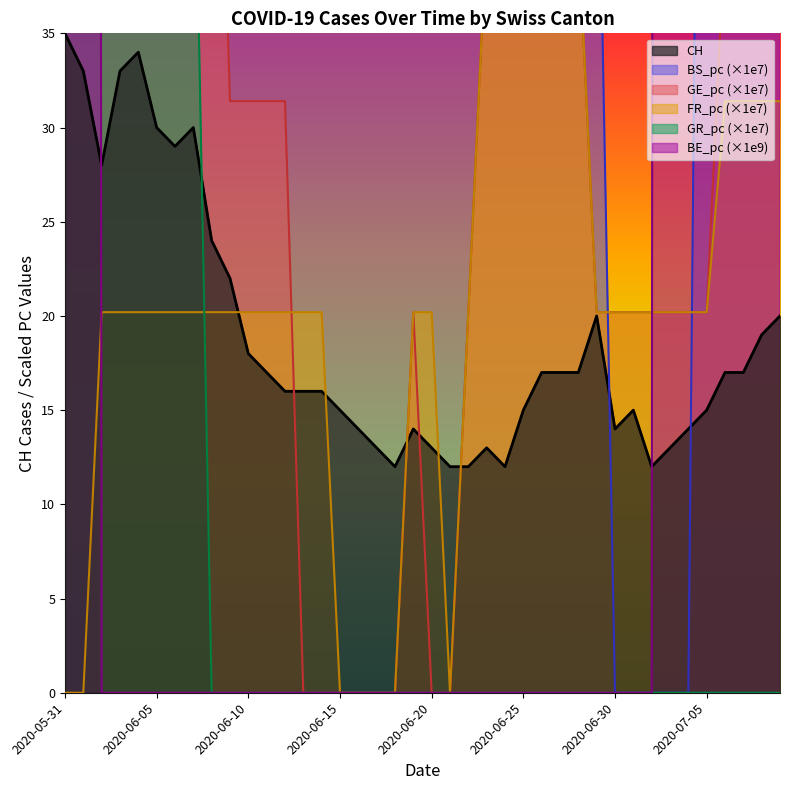

How many values in the BS_pc series are below 103?

15